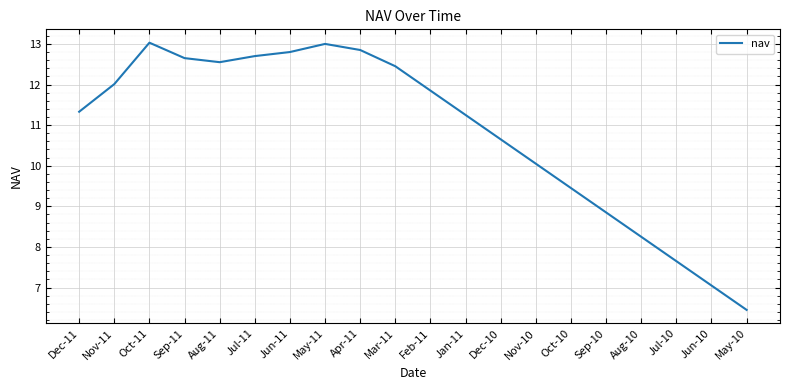

What is the ratio of the value at Jun-10 to the value at Dec-10?

0.7